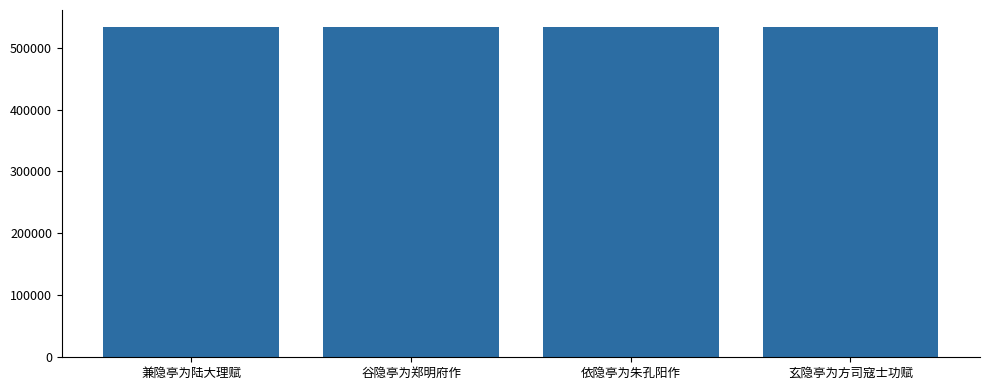

Read the value at 依隐亭为朱孔阳作.

533867